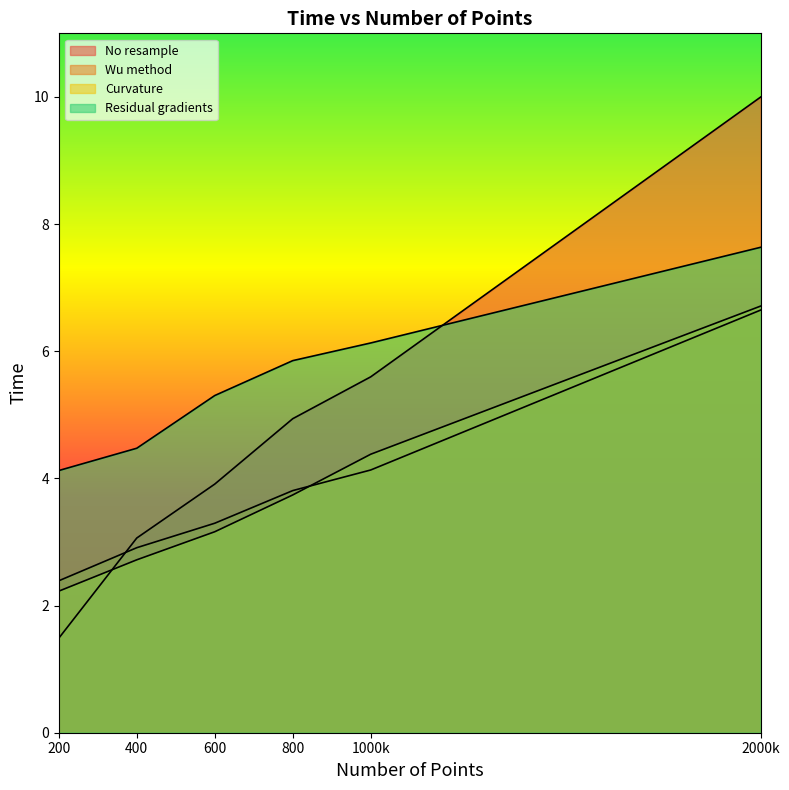

What is the approximate value of Wu method at 200?

2.4